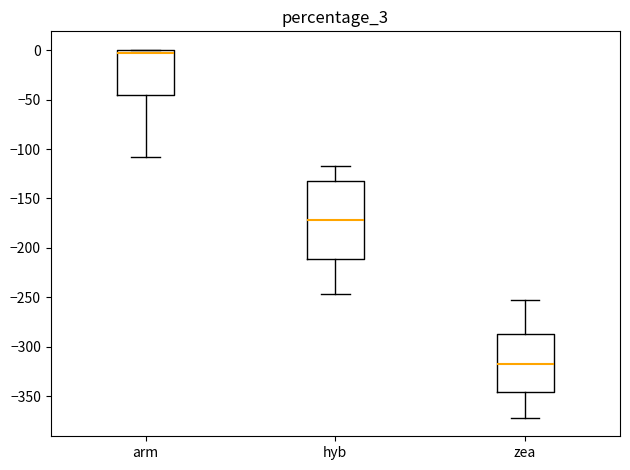

Which box is the tallest, from its lower edge to its upper edge?

hyb